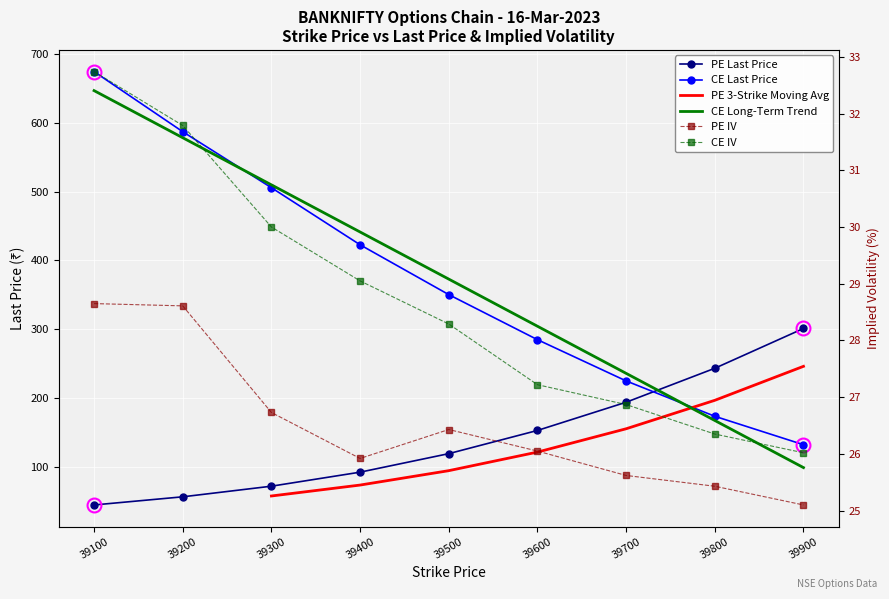

What is the difference between the CE IV values at 39100 and 39500?

4.5